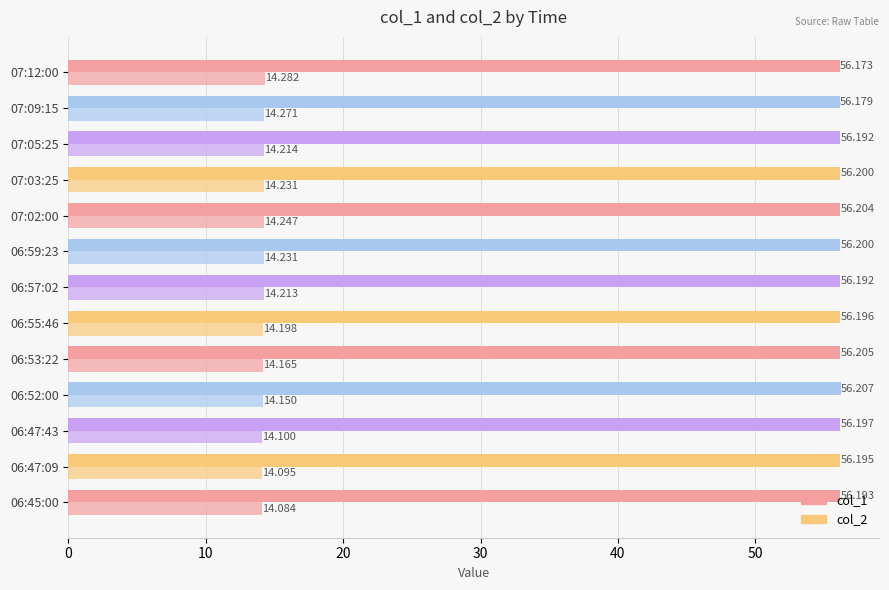

How many distinct data groups are displayed?

2